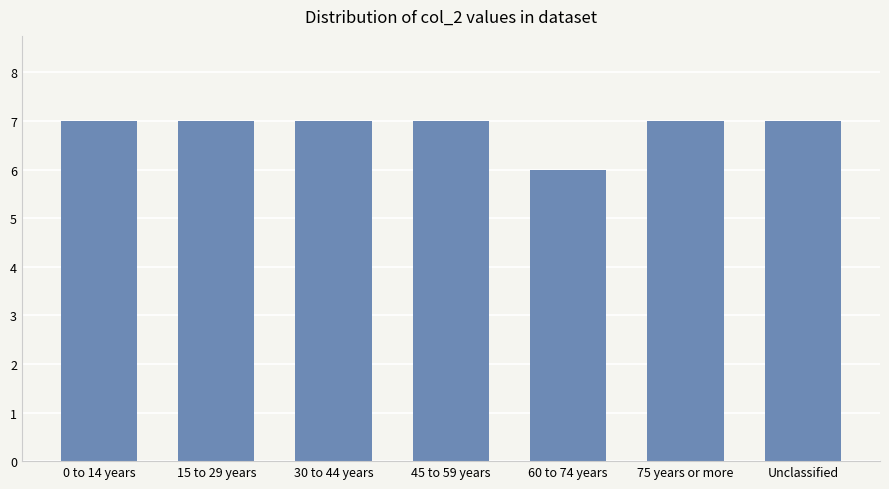

Reading left to right, extract all data points from this chart.

0 to 14 years=7	15 to 29 years=7	30 to 44 years=7	45 to 59 years=7	60 to 74 years=6	75 years or more=7	Unclassified=7